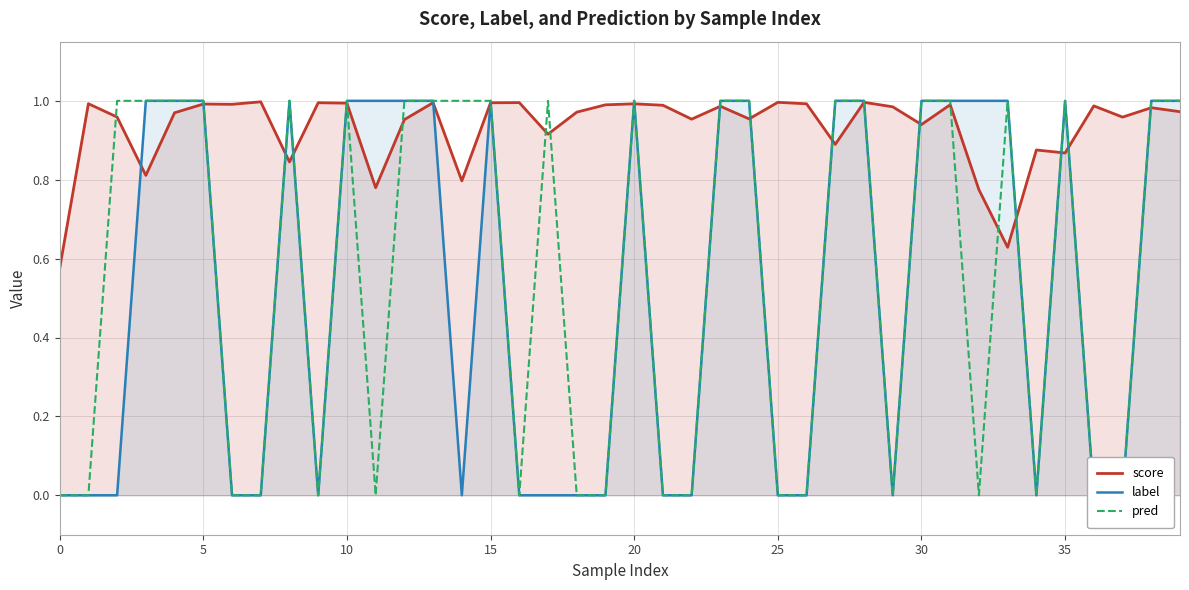

Which series has the largest total across all categories?

score